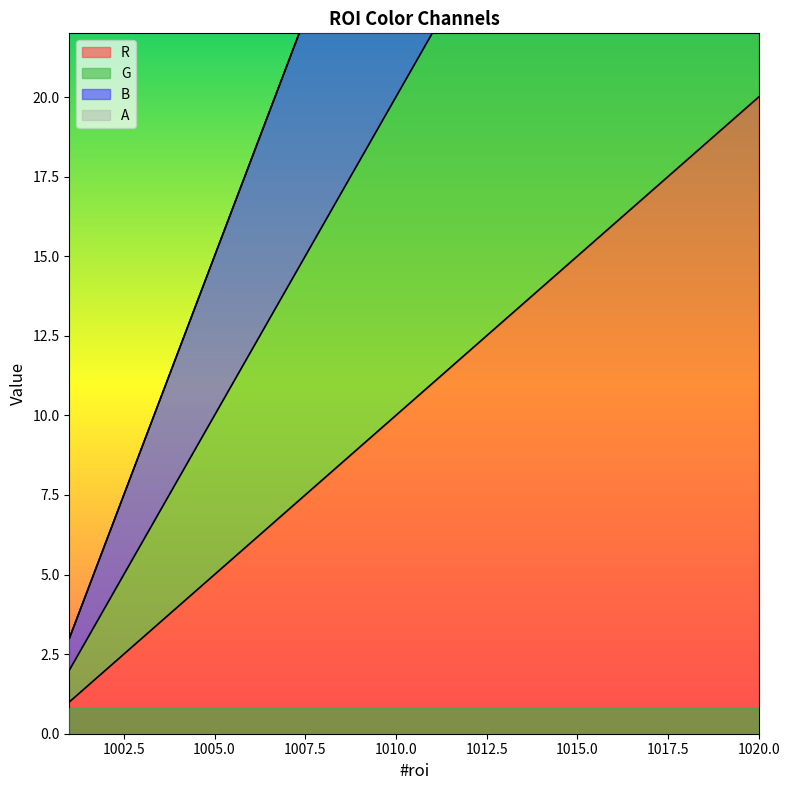

True or false: G and R intersect in this chart.

False